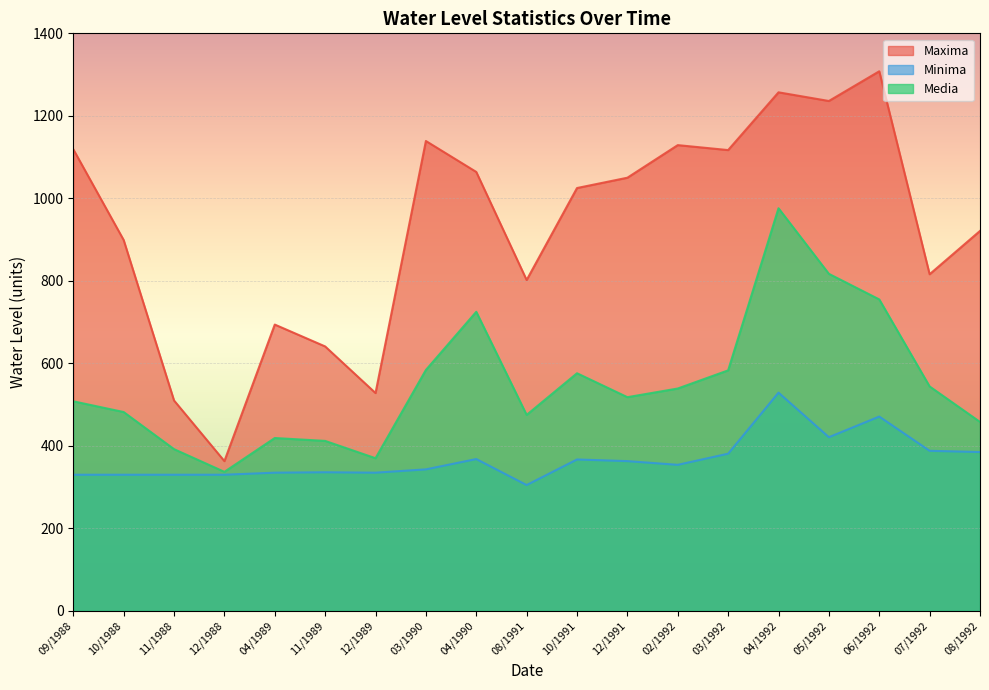

What is the label of the 17th point from the left?

06/1992